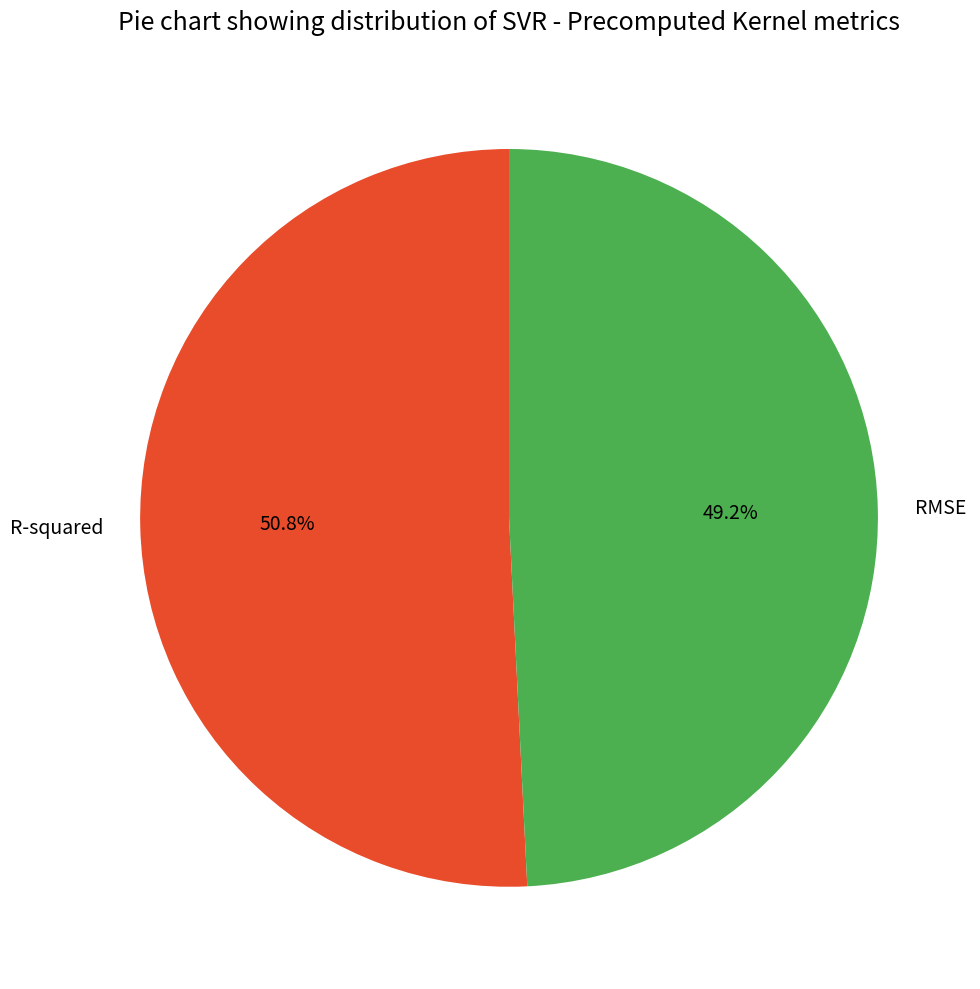

Rank the categories by value from highest to lowest.

R-squared, RMSE